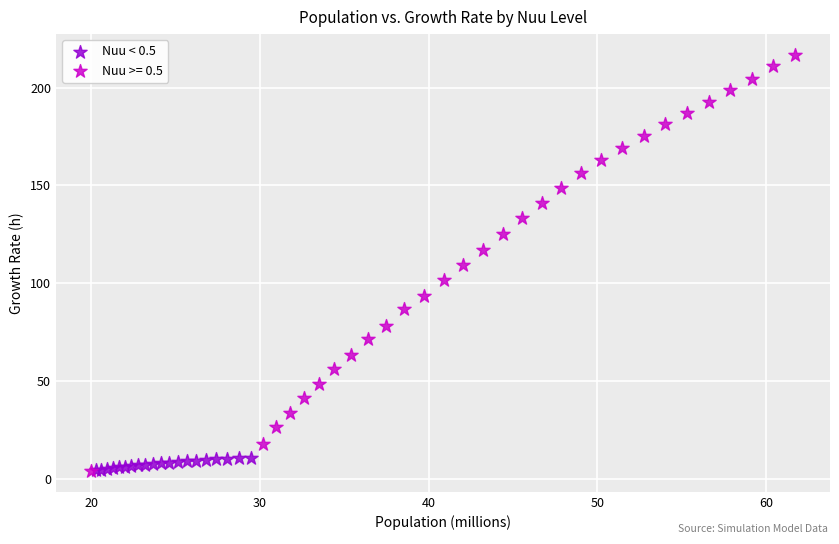

Which series reaches the maximum Y coordinate?

Nuu >= 0.5